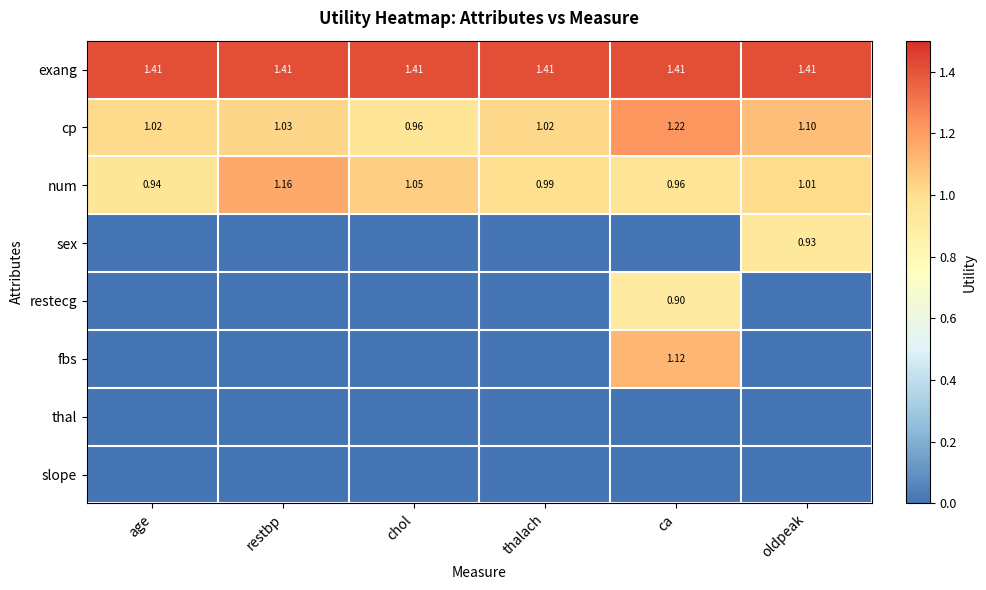

Which series changed the most between thalach and ca?

fbs